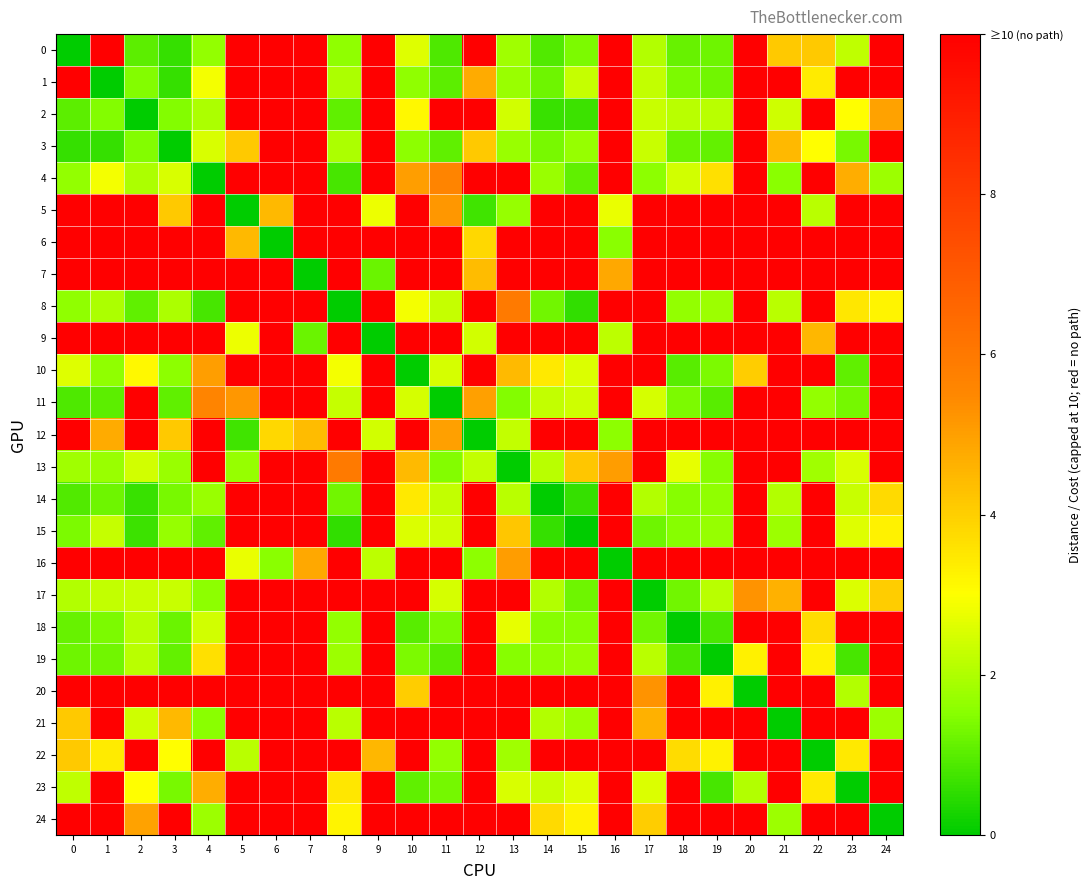

Which has a higher value, 5 or 6?

5